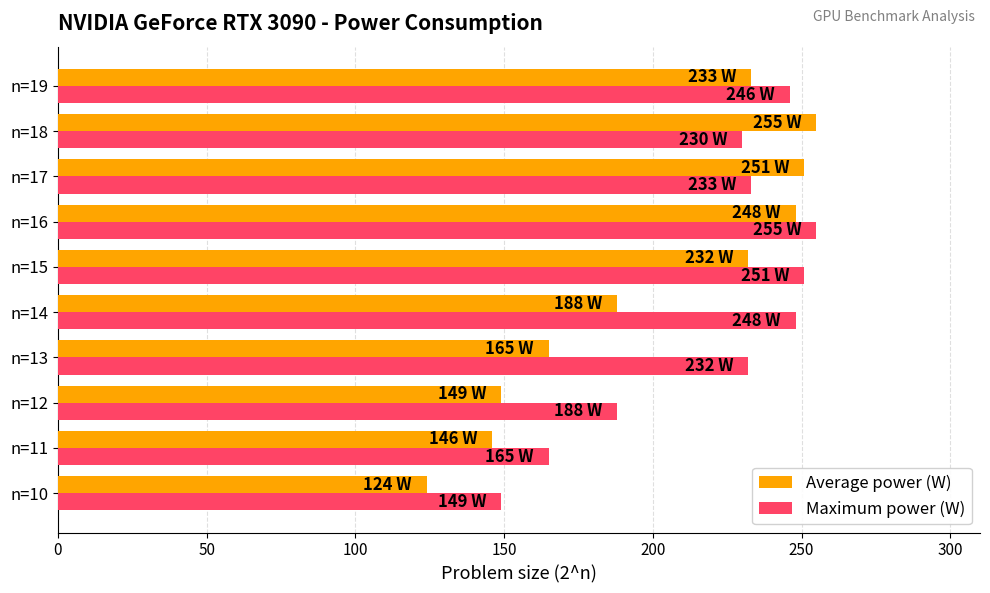

At n=17, list the series in order from largest to smallest.

Average power (W), Maximum power (W)